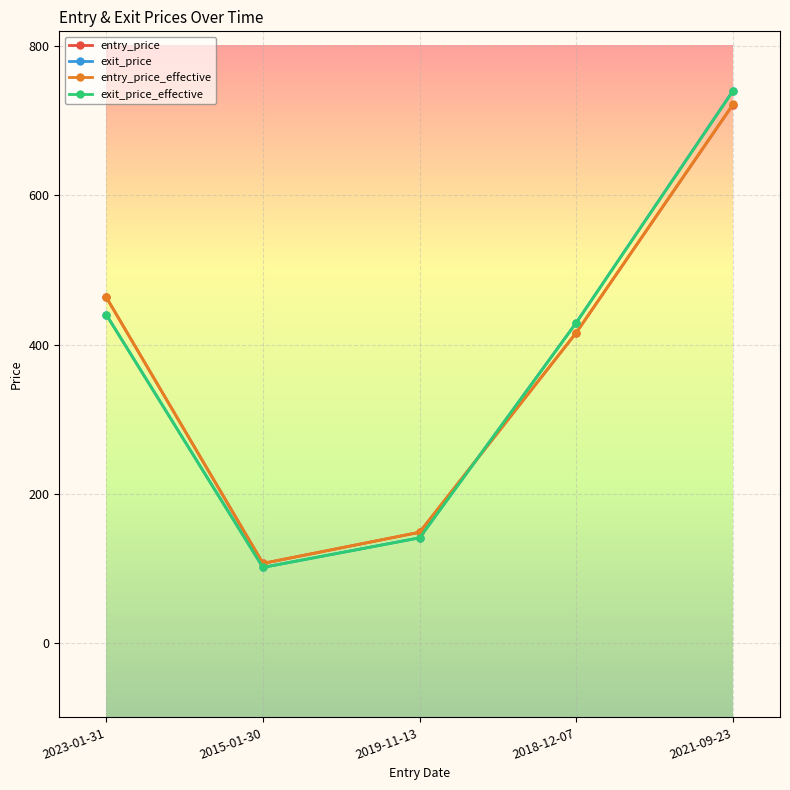

Which series ends up on top after the final intersection of exit_price and entry_price_effective?

exit_price